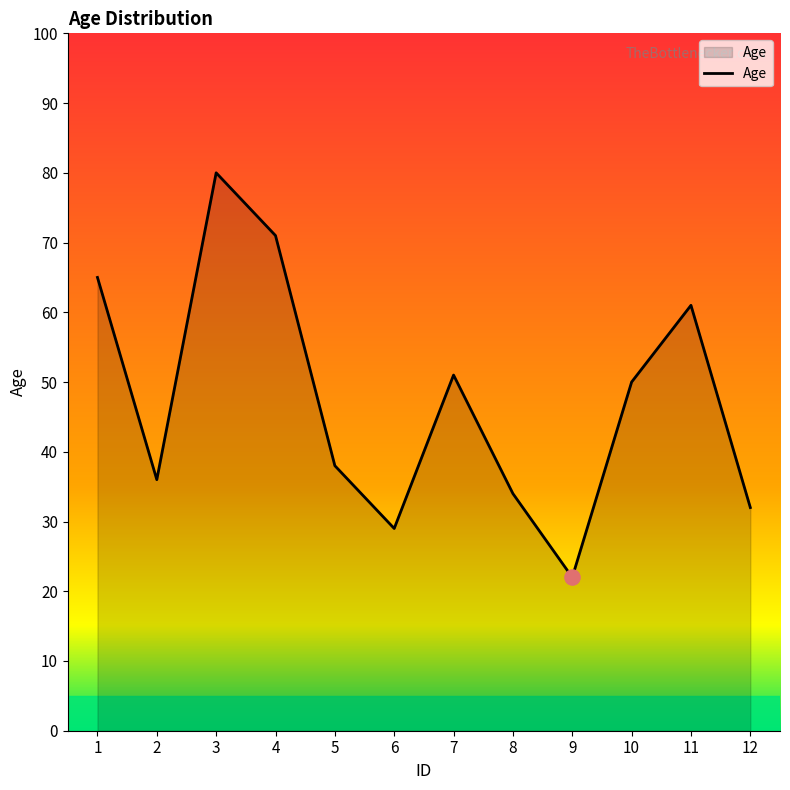

What is the ratio of the value at 1 to the value at 8?

1.9